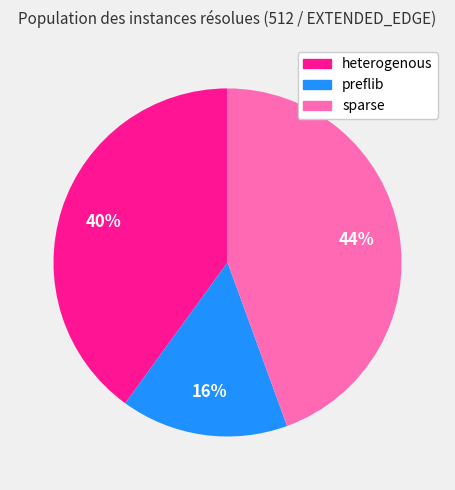

Is the sum of heterogenous and preflib greater than half?

Yes